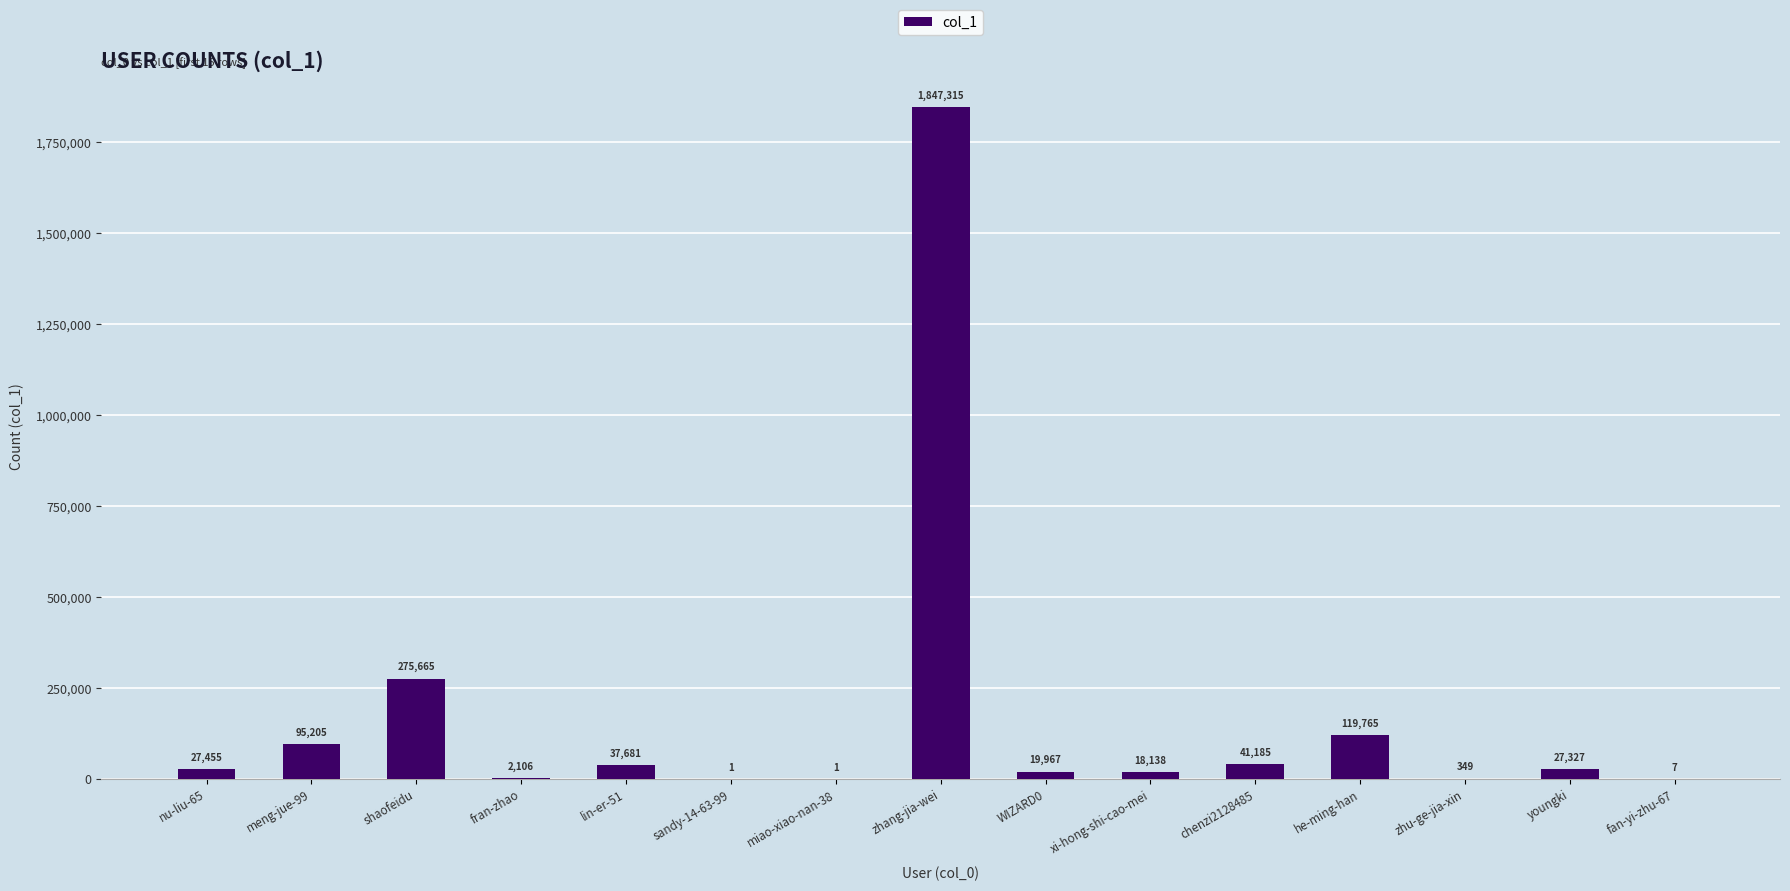

What is the sum of all values?

2512167